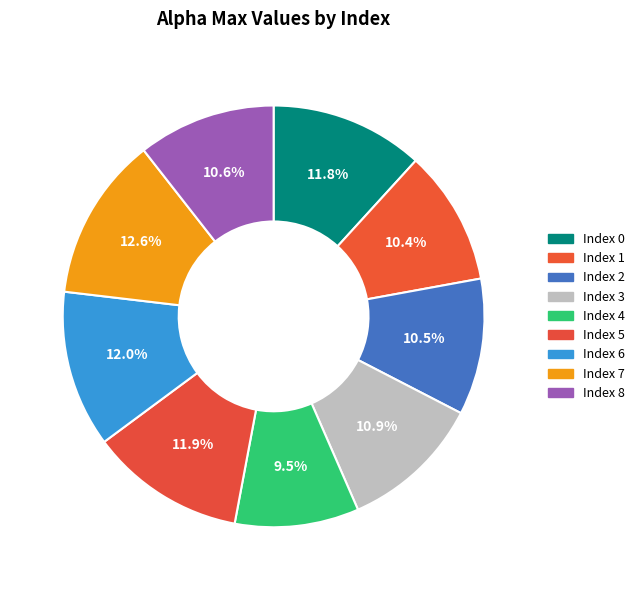

Rank the categories by value from lowest to highest.

4, 1, 2, 8, 3, 0, 5, 6, 7